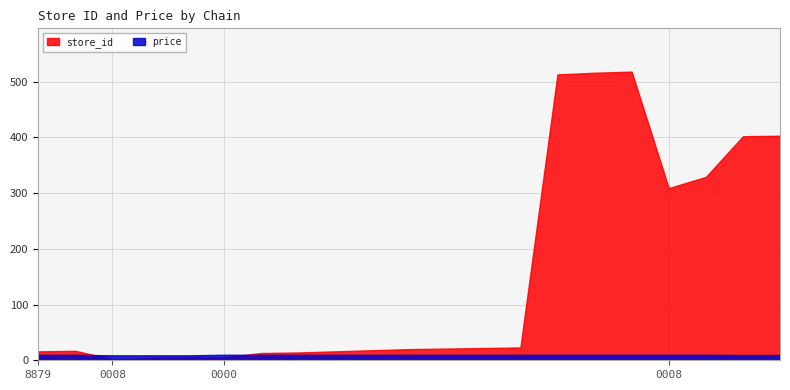

List the series in order of their peak value, highest first.

store_id, price